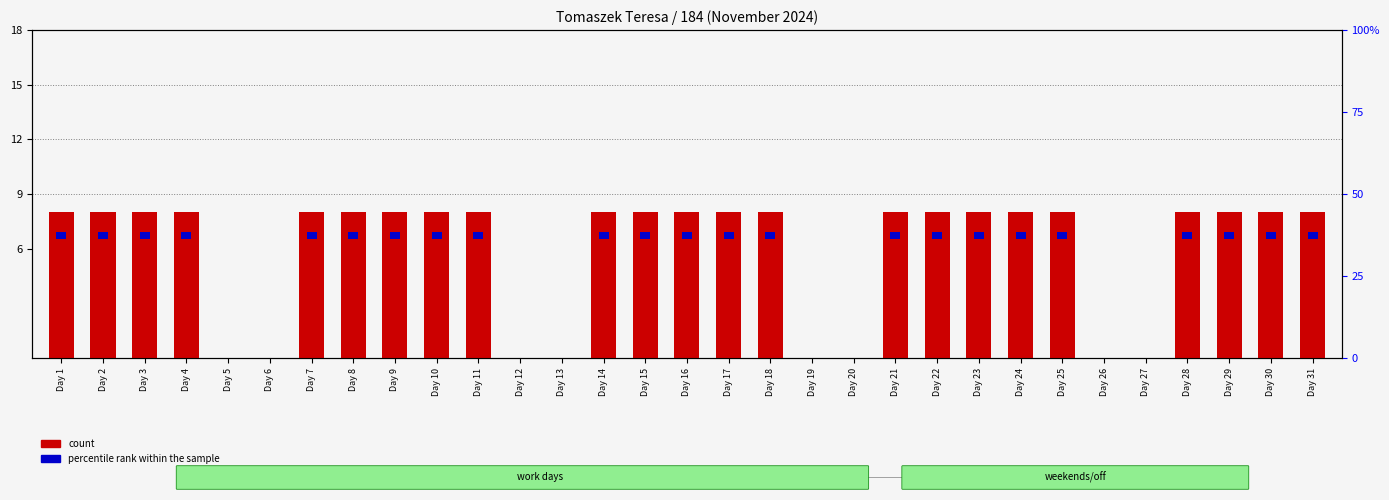

Where is the data nearest to the value 4?

Day 1